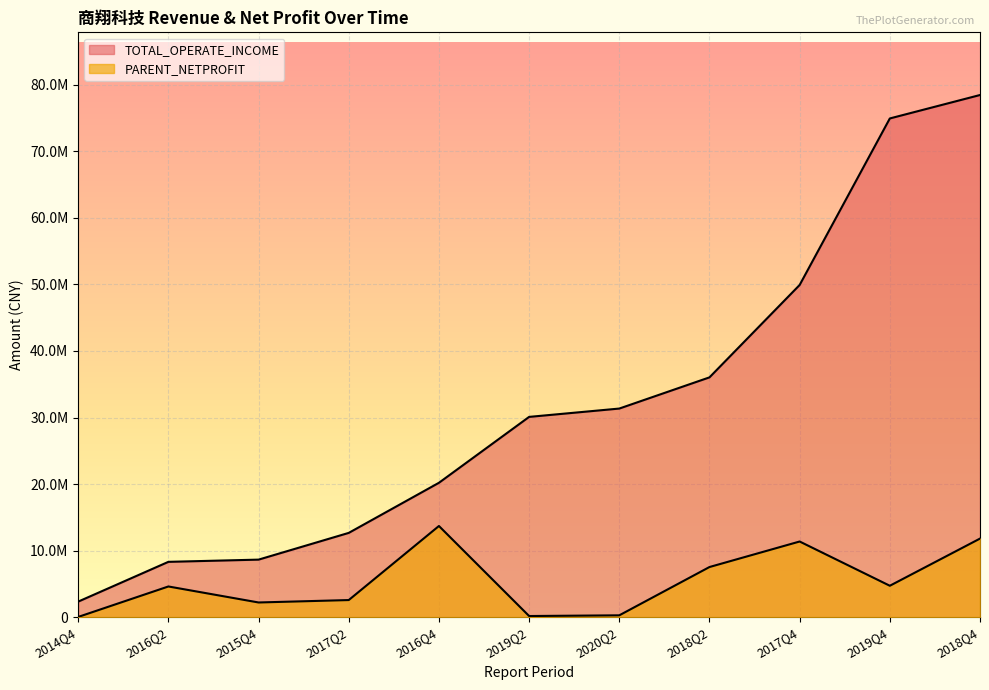

What are all the series names shown in the legend?

TOTAL_OPERATE_INCOME, PARENT_NETPROFIT